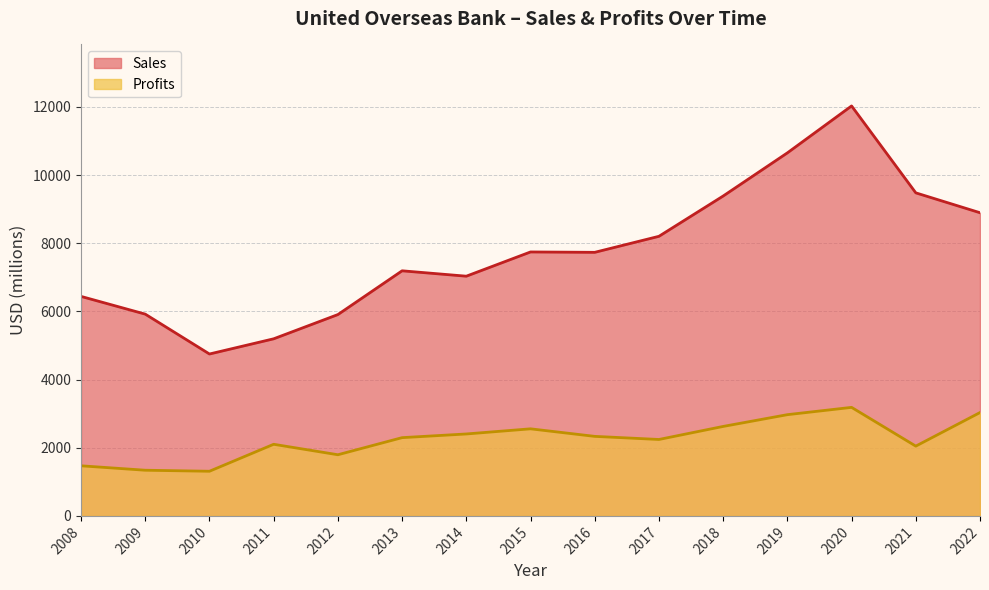

Which category has the lowest value in the Profits series?

2010